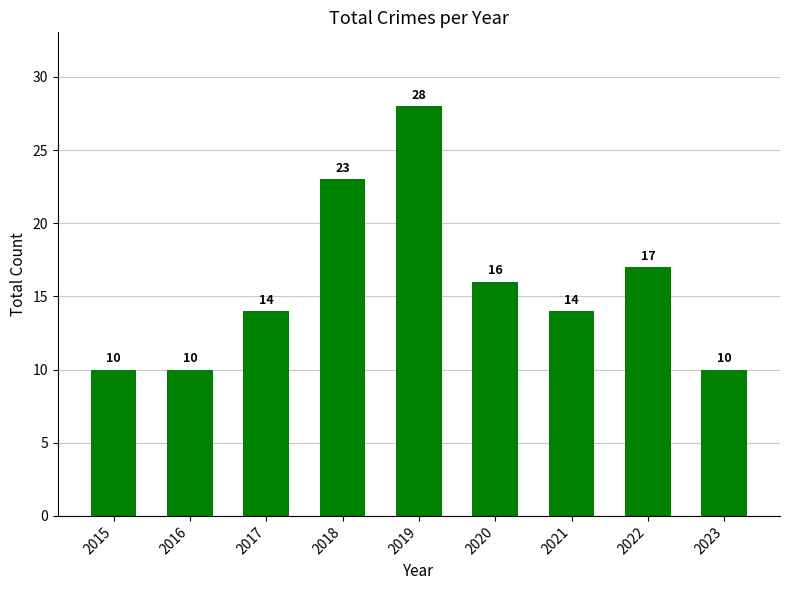

At which label is the value closest to 19?

2022